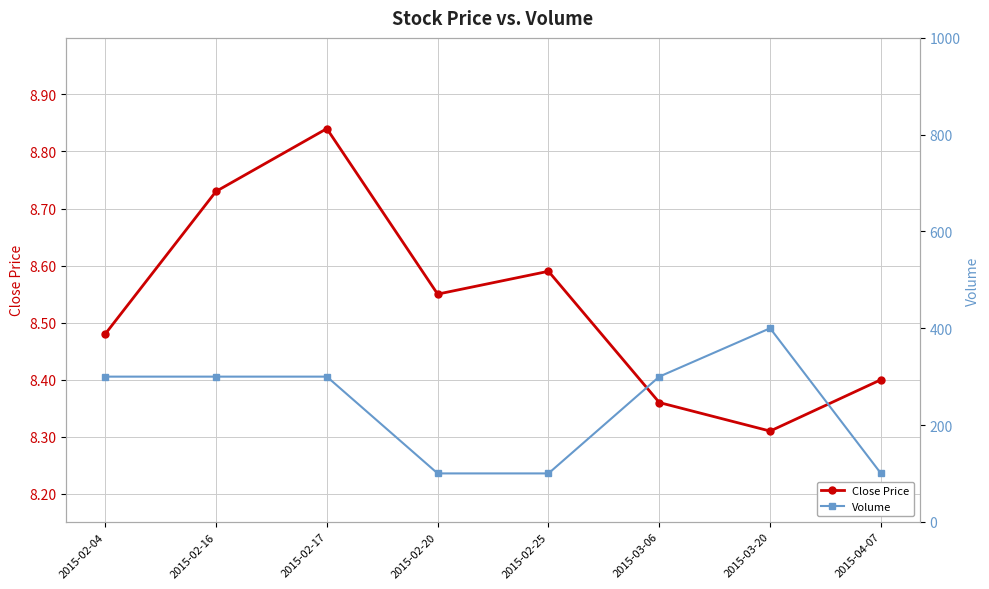

Which series has the largest range (max minus min)?

Volume